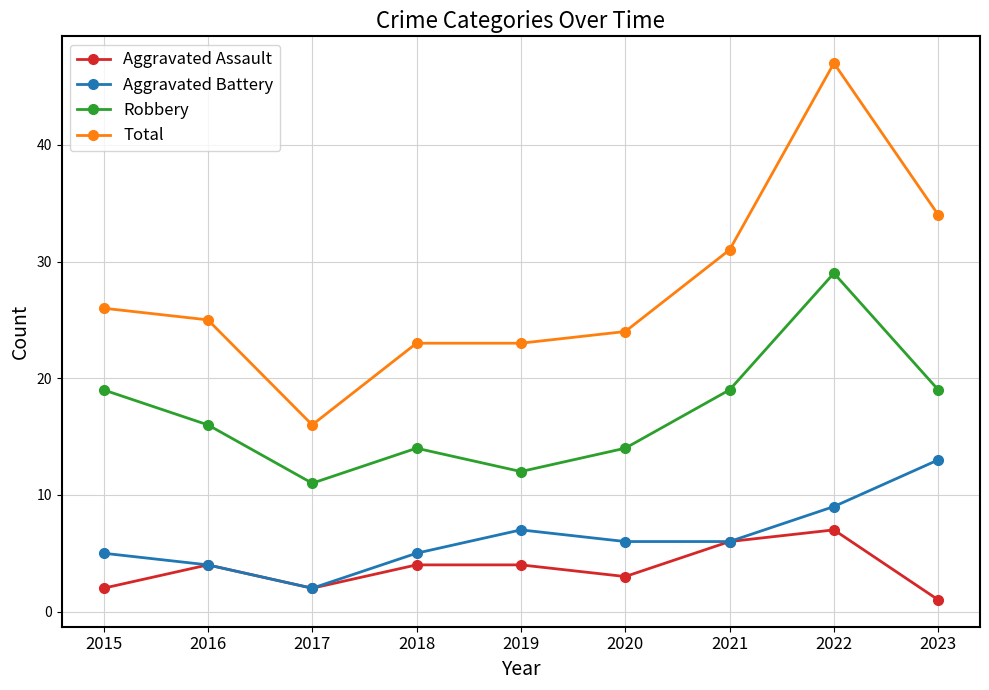

Reading left to right, extract all data points from this chart.

Aggravated Assault: 2	4	2	4	4	3	6	7	1
Aggravated Battery: 5	4	2	5	7	6	6	9	13
Robbery: 19	16	11	14	12	14	19	29	19
Total: 26	25	16	23	23	24	31	47	34